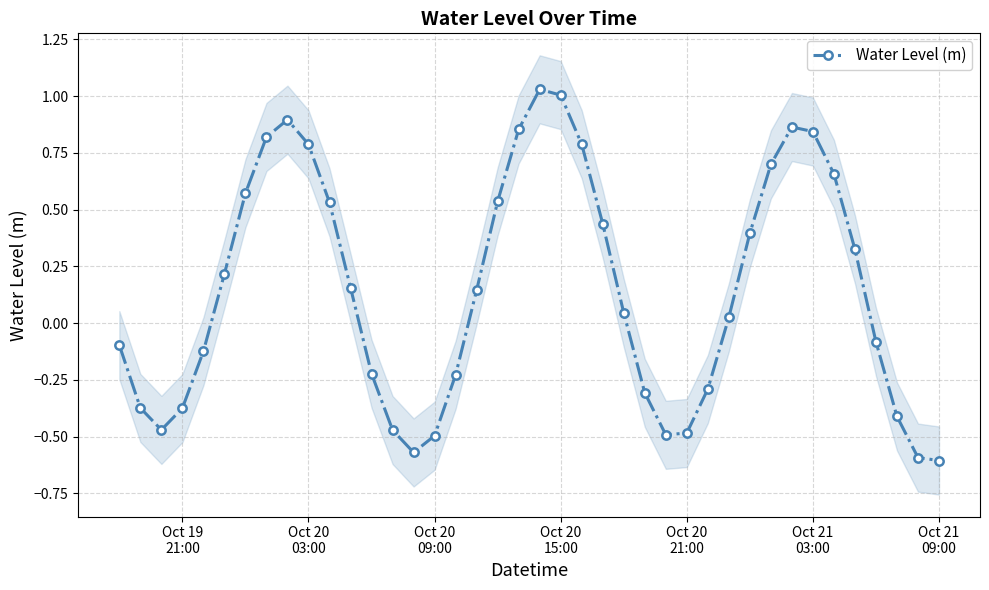

In Water Level (m), how many points are higher than both neighbors (excluding endpoints)?

3